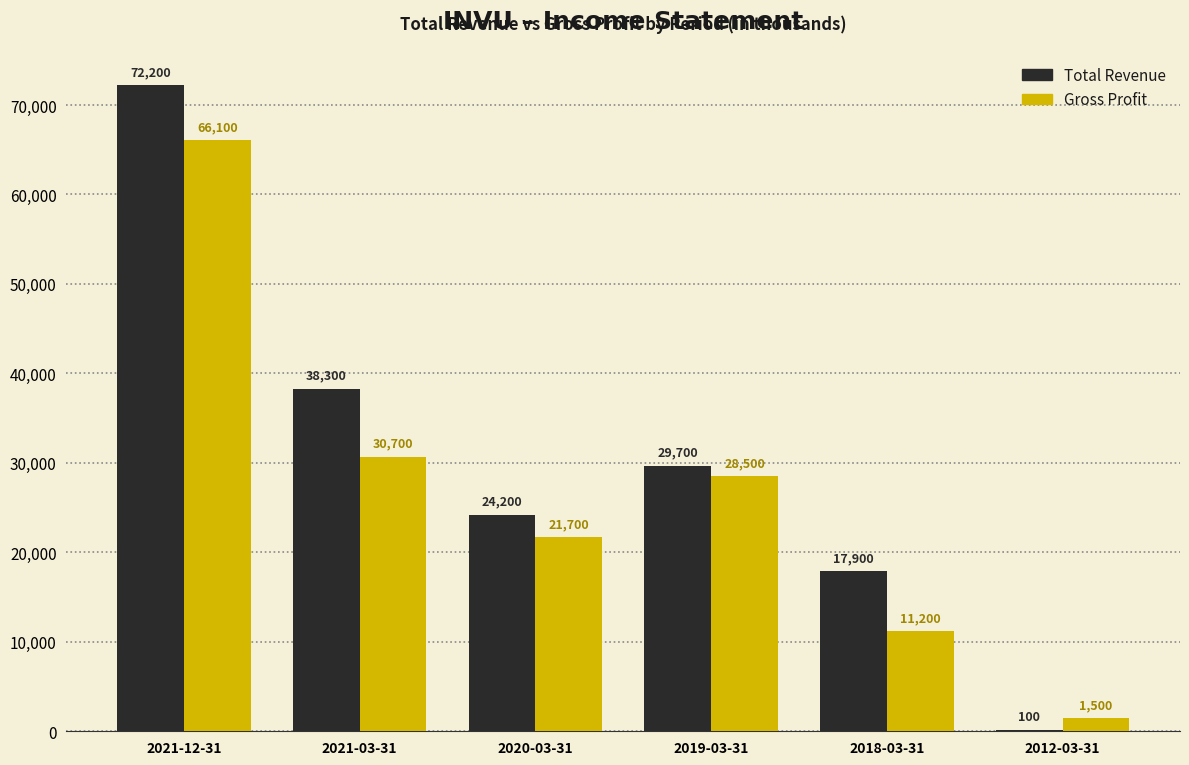

Which series has the largest total across all categories?

Total Revenue